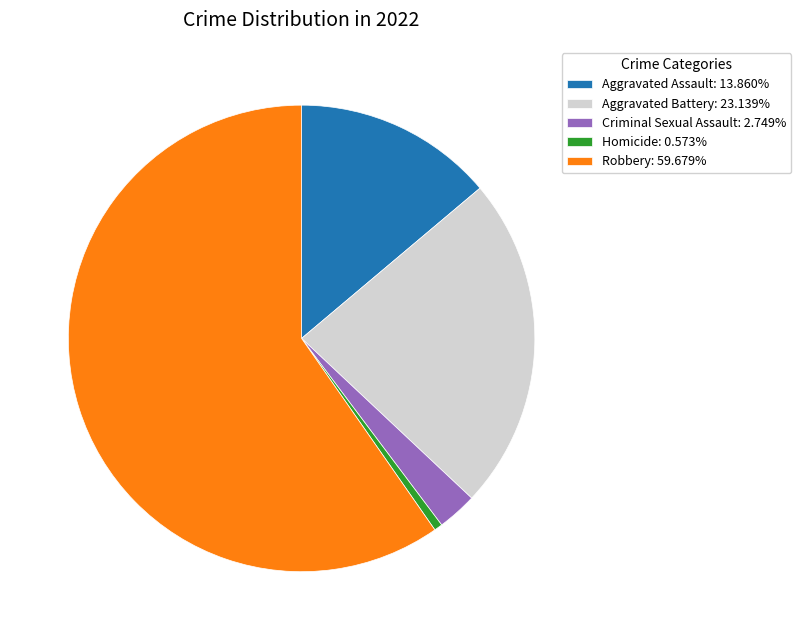

Which category has the biggest portion of the pie?

Robbery